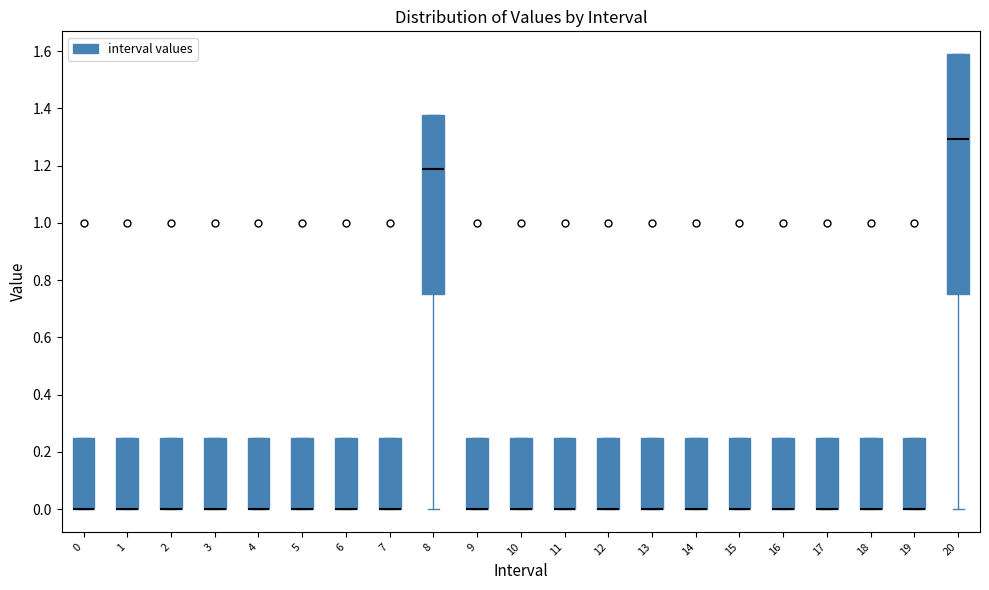

Which box is the tallest, from its lower edge to its upper edge?

20